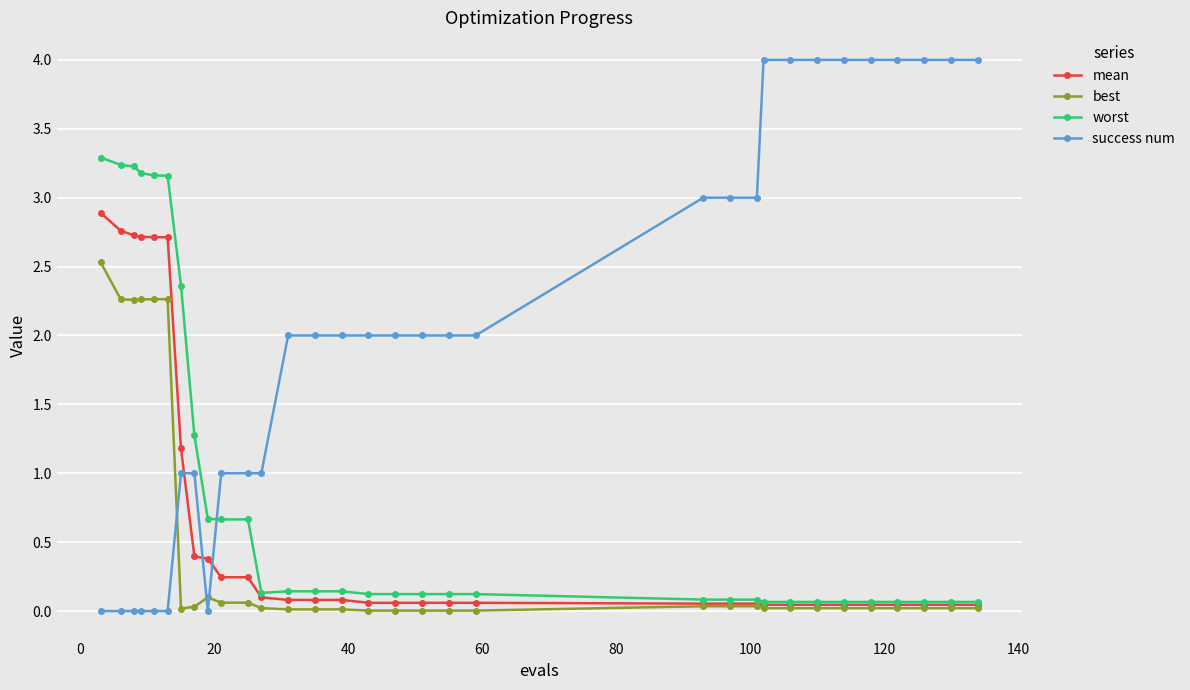

What is the maximum value for best?

2.5